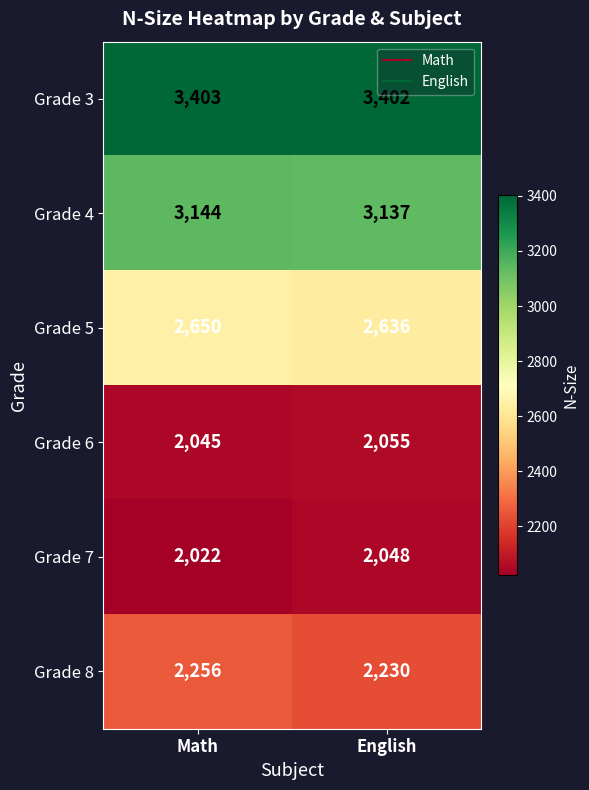

The value of Grade 6 at Math is 1349. True or false?

False